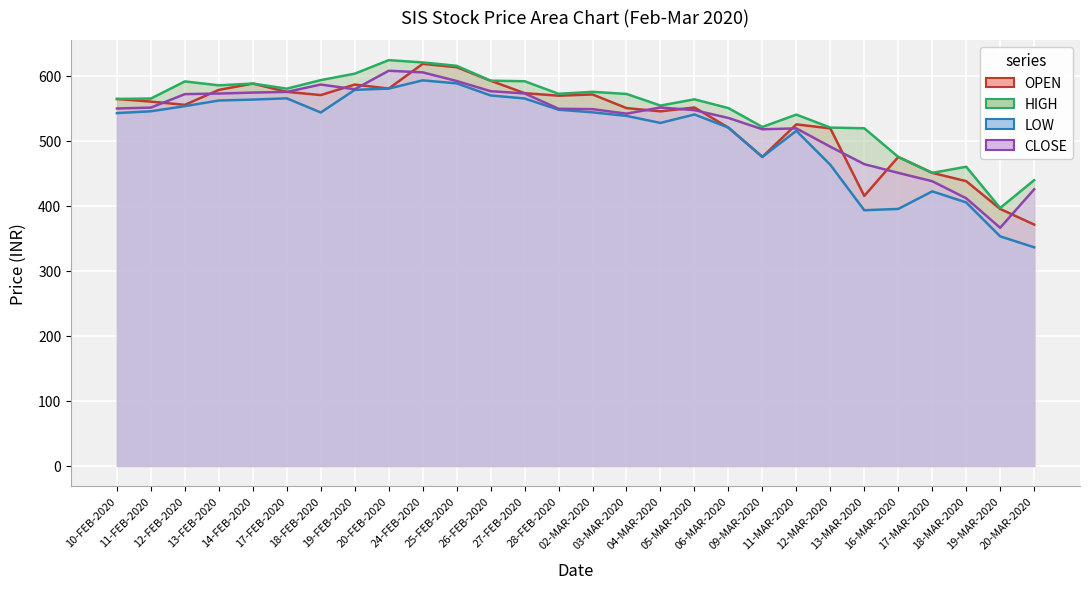

What is the difference between the highest and lowest values at 05-MAR-2020?

23.3